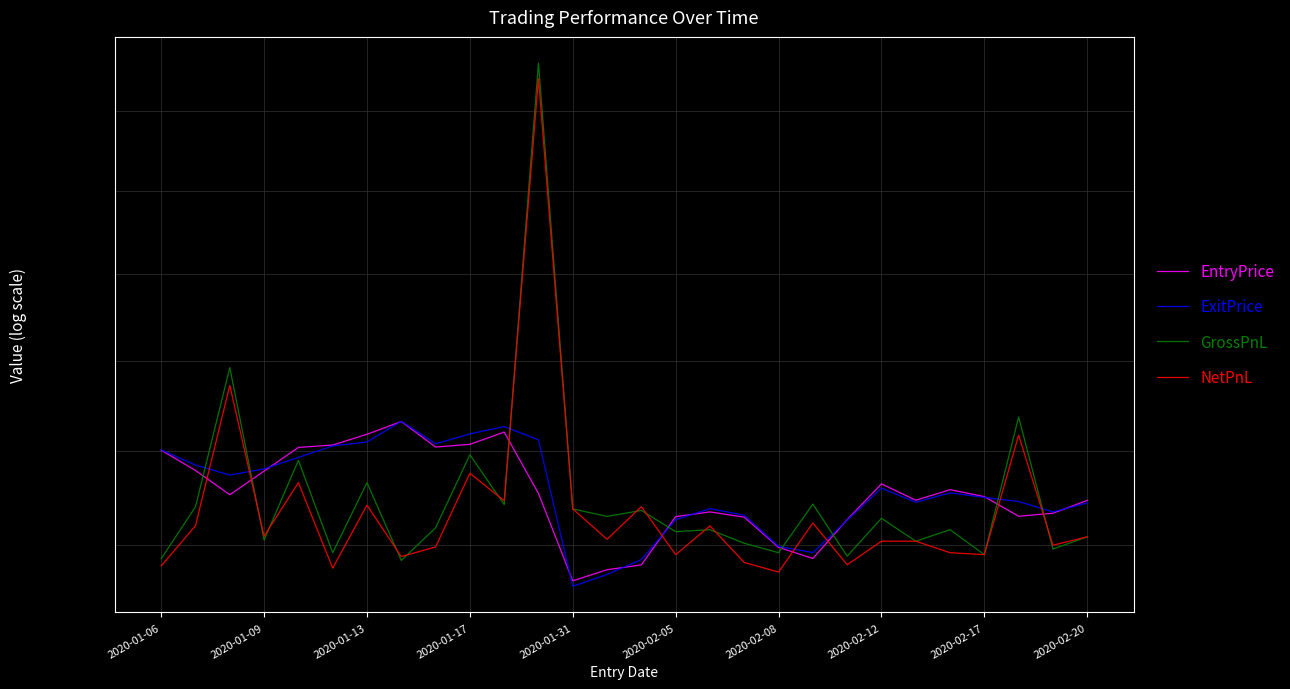

At how many categories does at least one series exceed 13152?

1